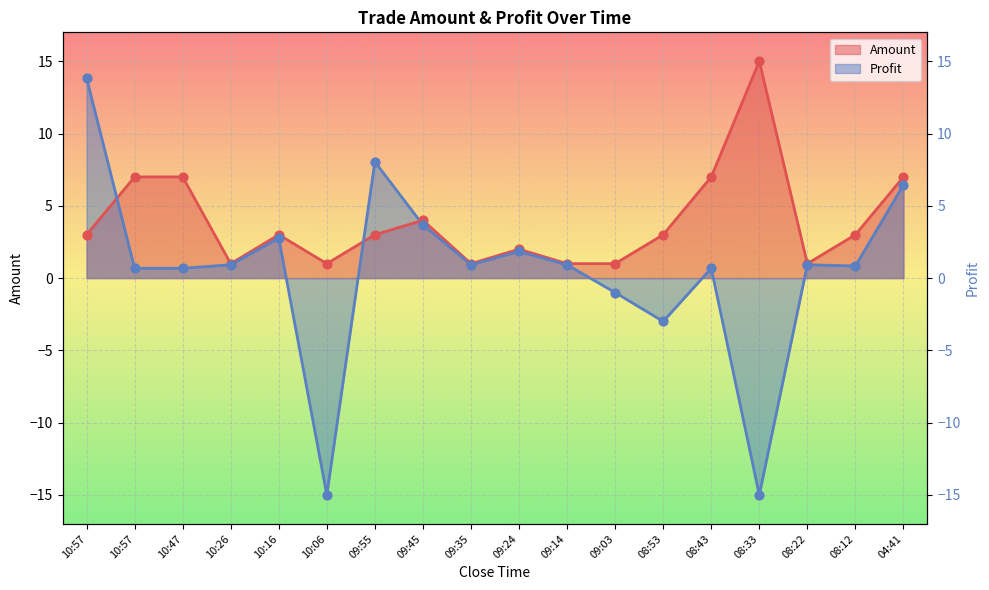

At which category is the sum across all series the highest?

10:57